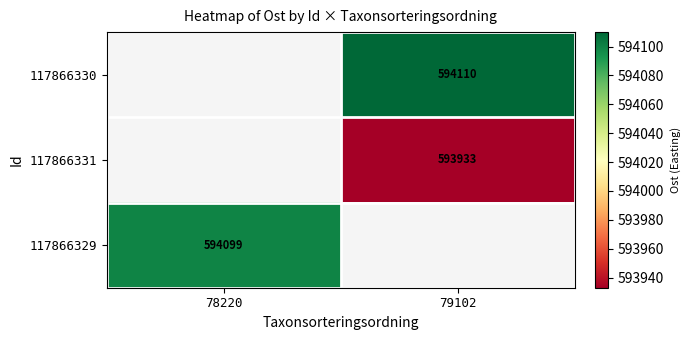

The value of 117866330 at 79102 is 594110. True or false?

True